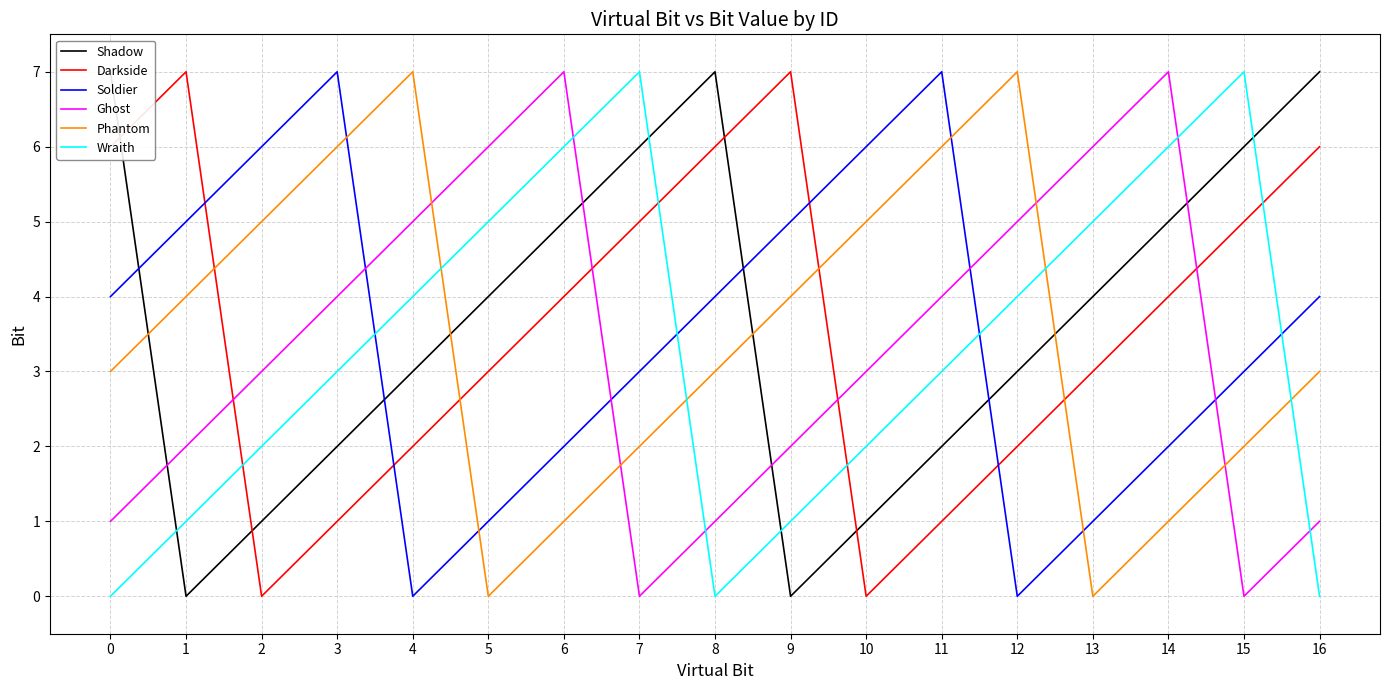

What is the difference between the second highest and second lowest values in the Phantom series?

7